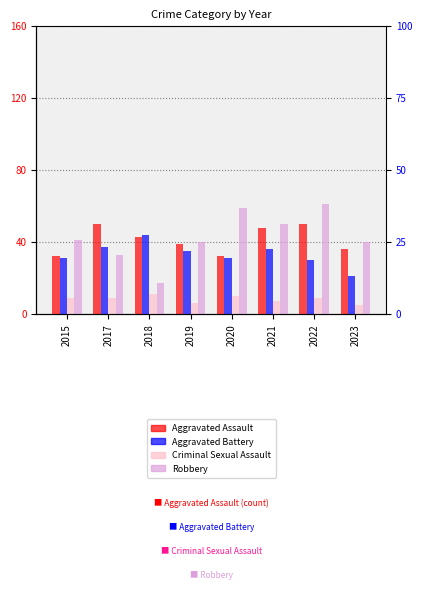

What is the sum of all Criminal Sexual Assault values?

66